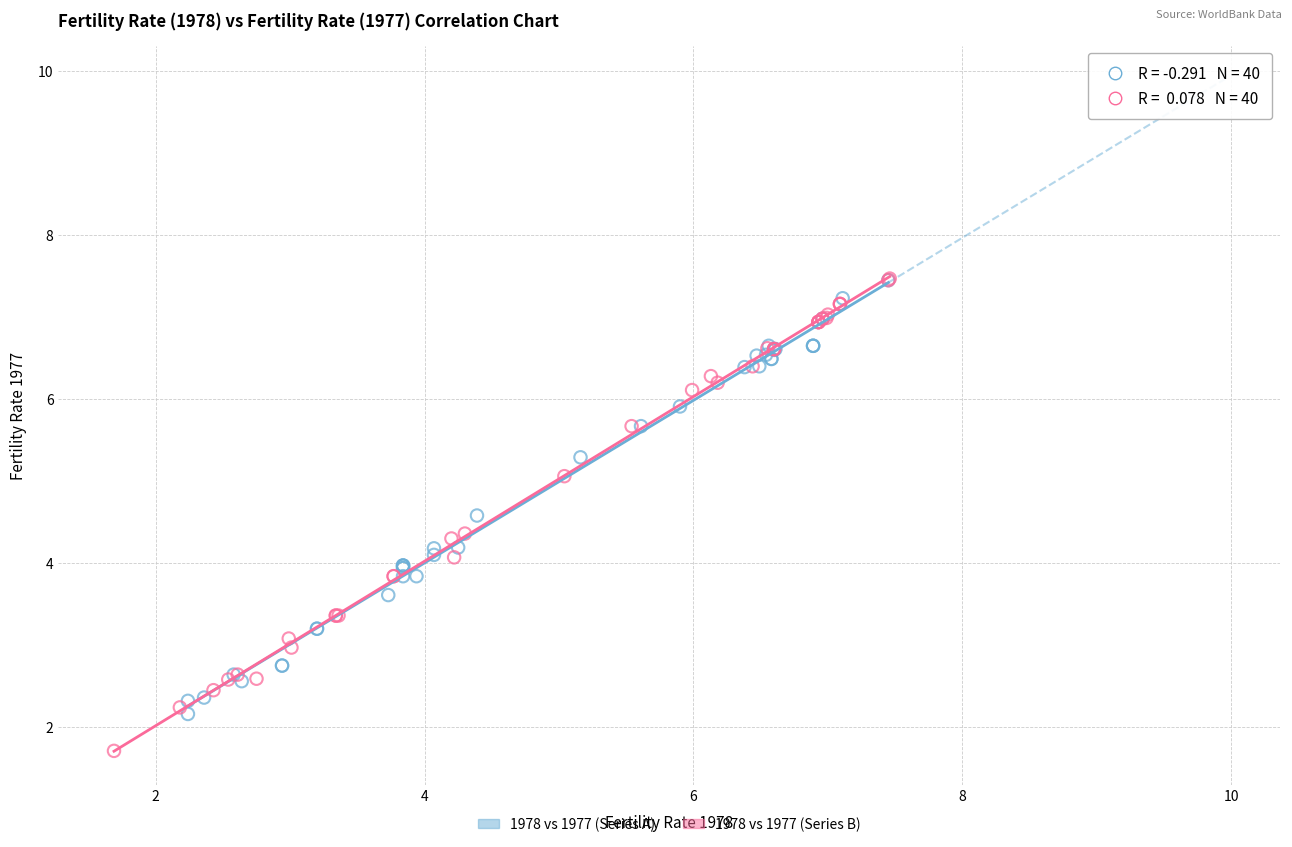

Which series has the widest spread of Y values?

1978 vs 1977 (Series B)